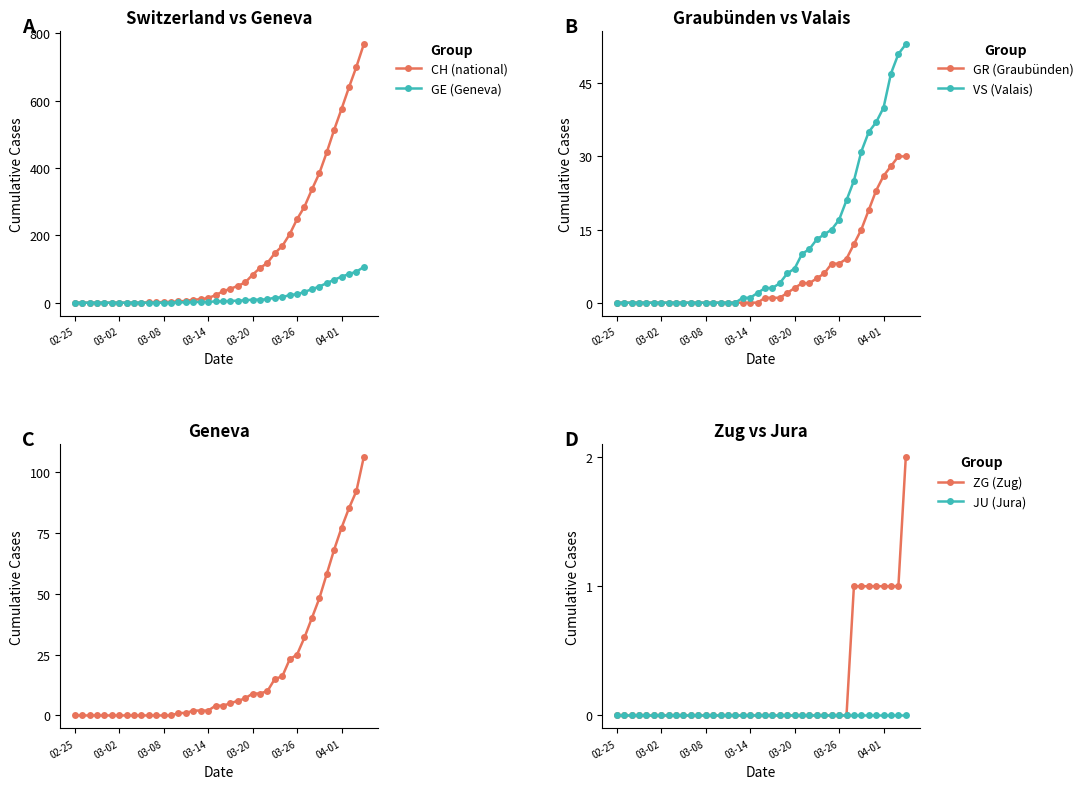

True or false: GE (Geneva) and ZG (Zug) cross at least once.

False